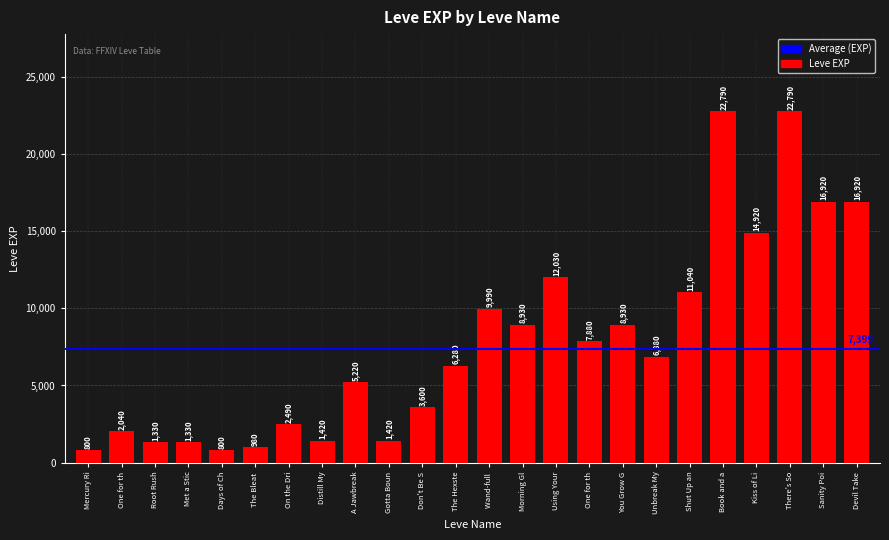

Count the number of categories in the chart.

24